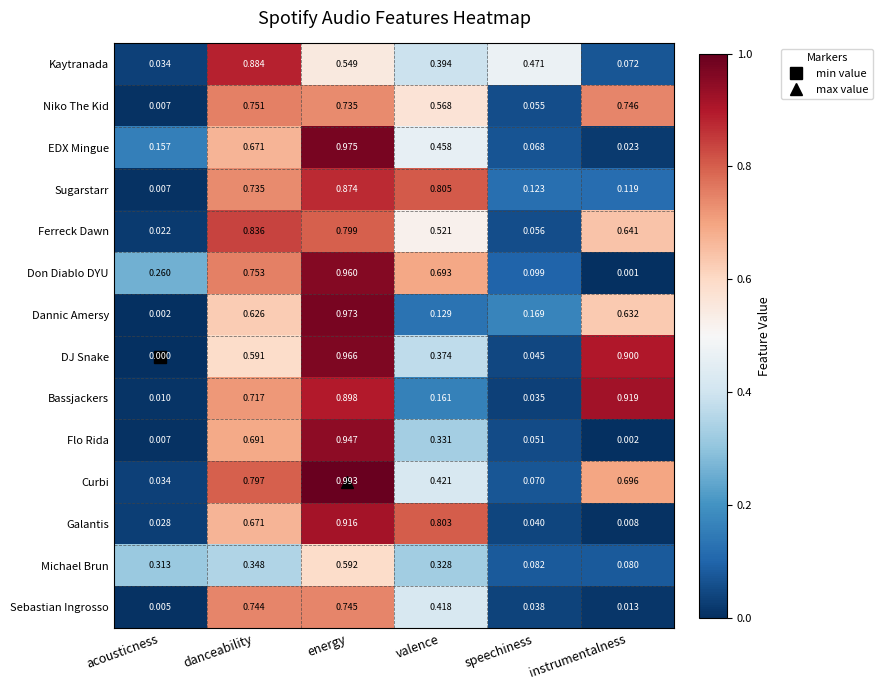

Which series has the largest total across all categories?

Curbi